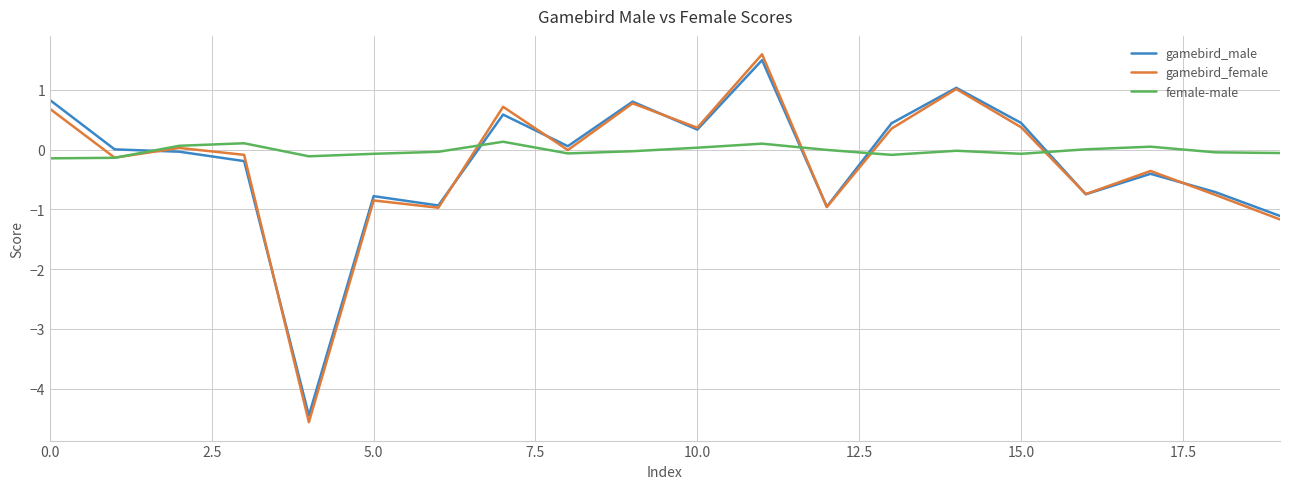

Which series has the largest range (max minus min)?

gamebird_female